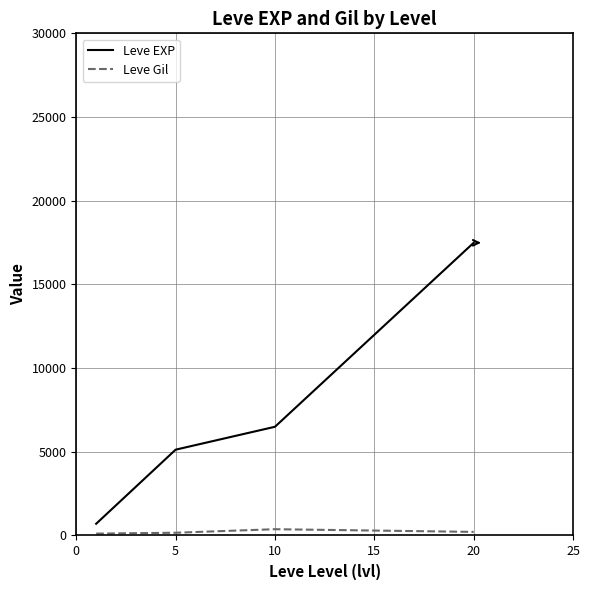

Rank the series by their average value, from lowest to highest.

Leve Gil, Leve EXP